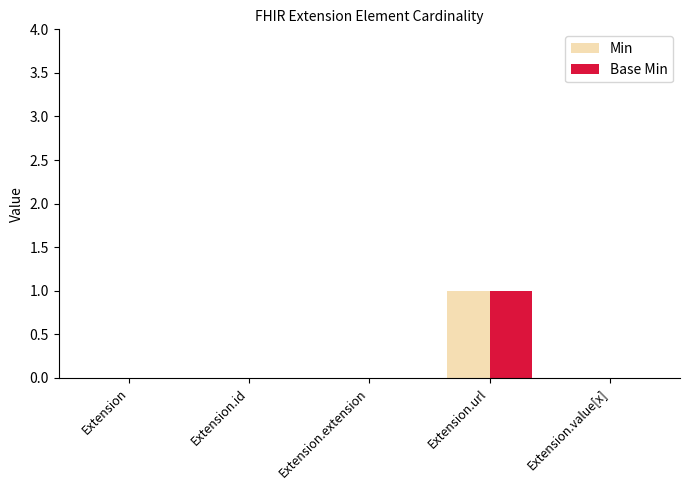

Which category has the highest value in the Base Min series?

Extension.url